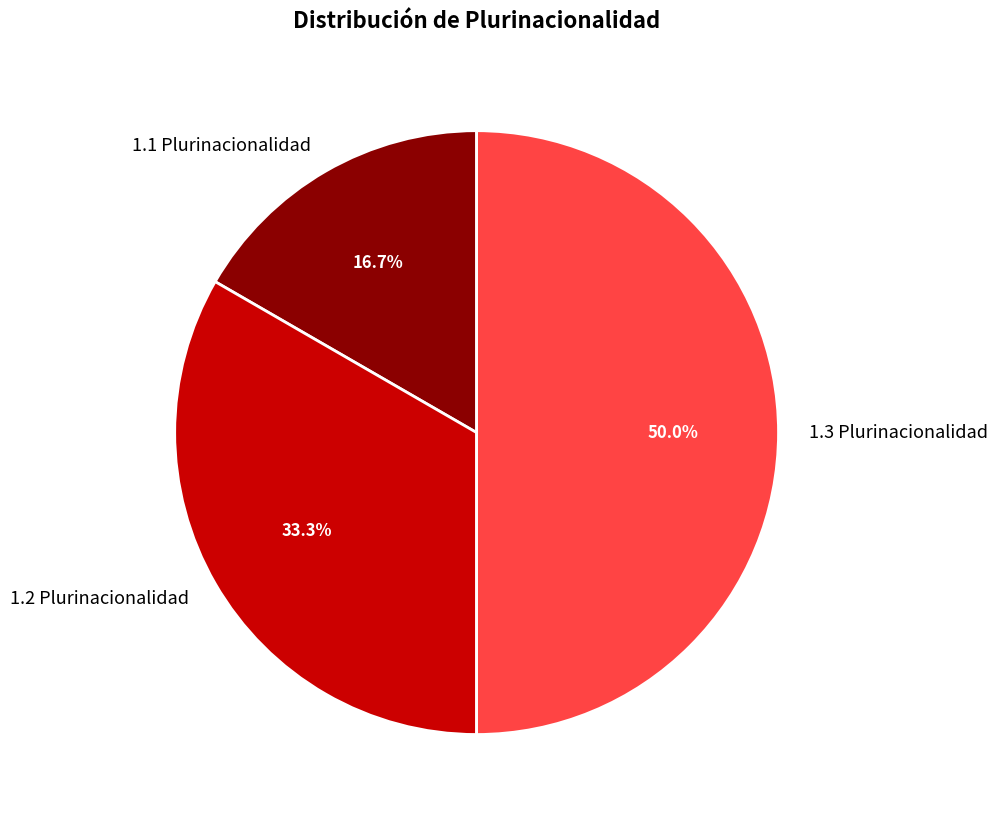

What is the smallest slice in the pie chart?

1.1 Plurinacionalidad